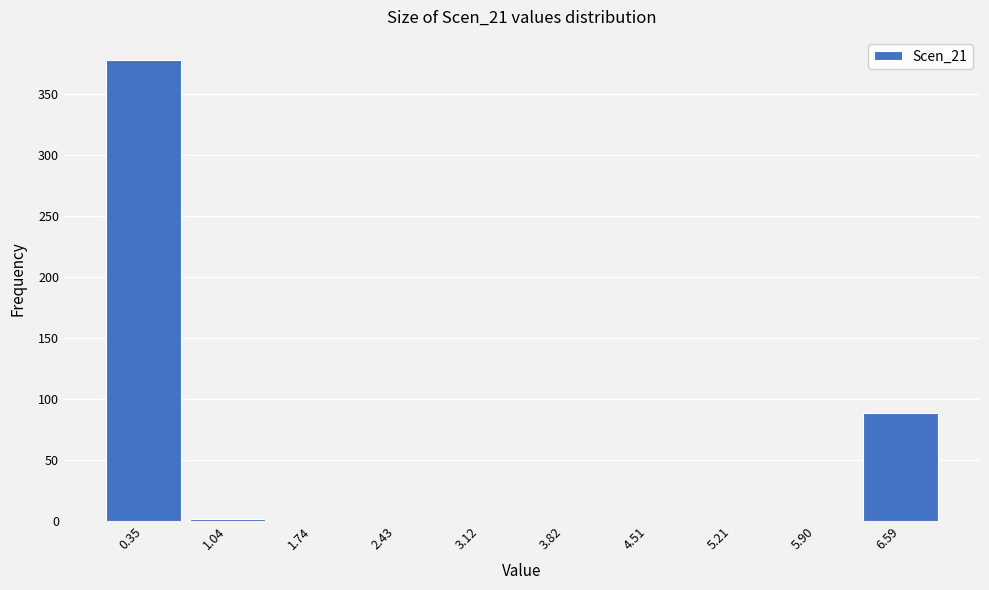

Reading left to right, transcribe this chart: for each bar, give the range it covers on the x-axis and its height. Neither the bar edges nor the heights are printed on the chart, so give them approximately, as read against the axes.

0.0 to 0.7: 380
0.7 to 1.4: under 5
1.4 to 2.1: 0
2.1 to 2.8: 0
2.8 to 3.5: 0
3.5 to 4.2: 0
4.2 to 4.9: 0
4.9 to 5.6: 0
5.6 to 6.2: 0
6.2 to 6.9: 90